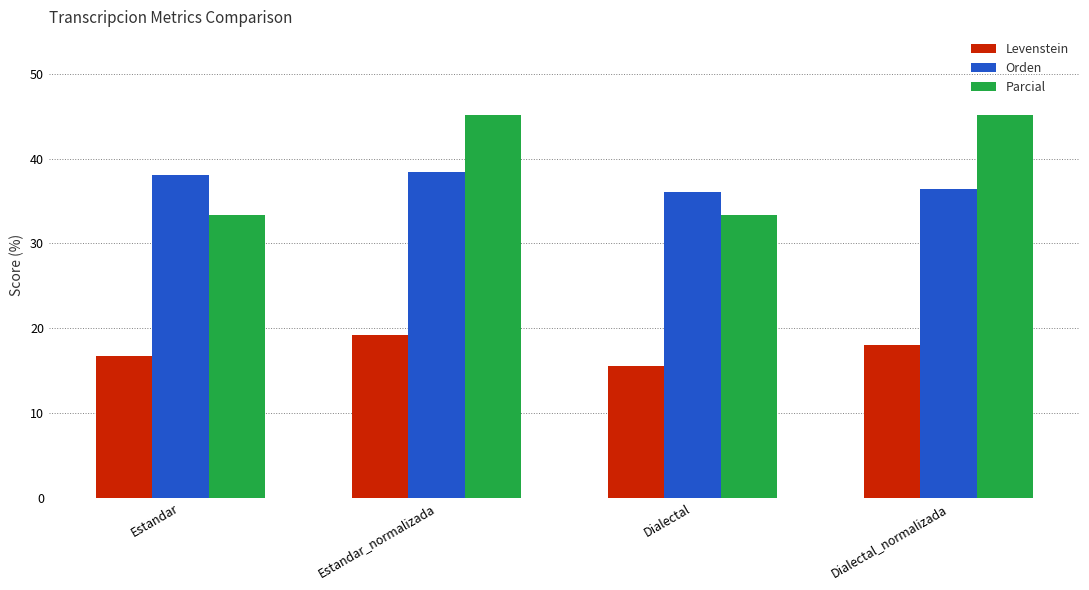

What is the difference between the highest and lowest values at Dialectal?

20.5